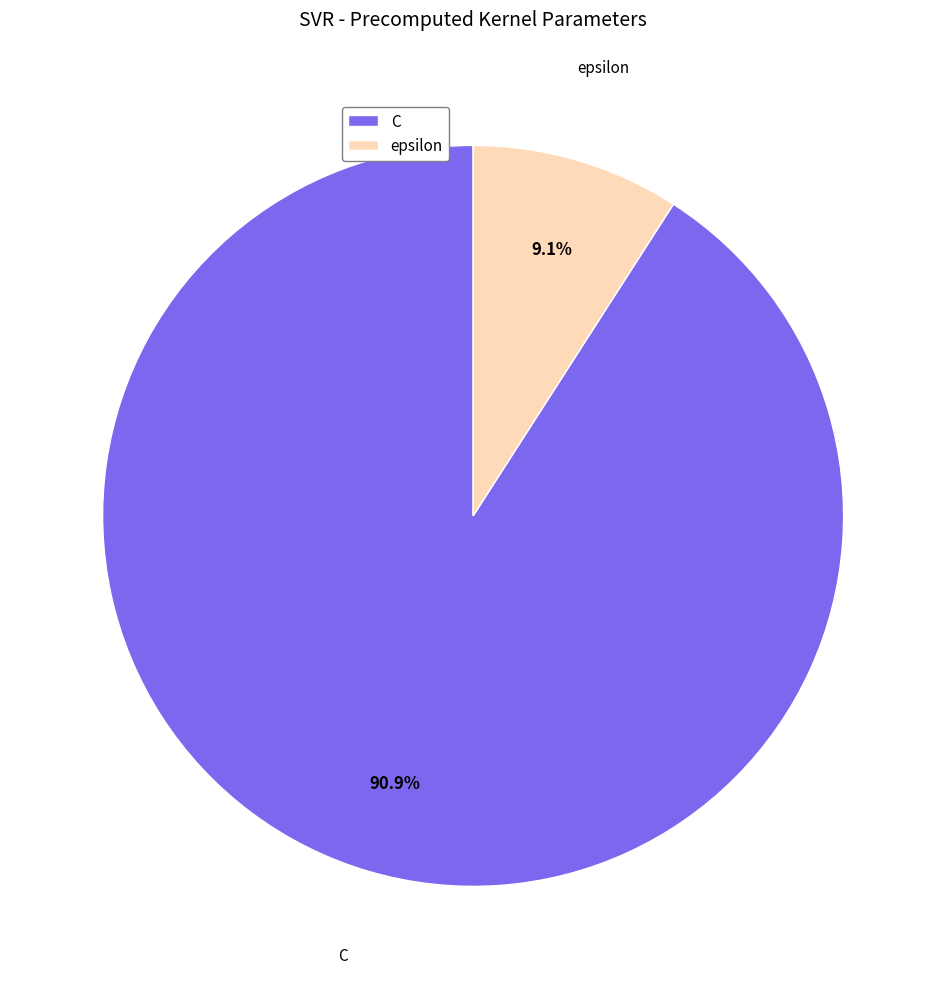

Combined, what portion of the pie is C and epsilon?

100.0%